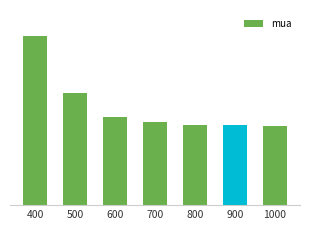

Reading right to left, extract all data points from this chart.

1000=1.1	900=1.1	800=1.1	700=1.1	600=1.2	500=1.5	400=2.3